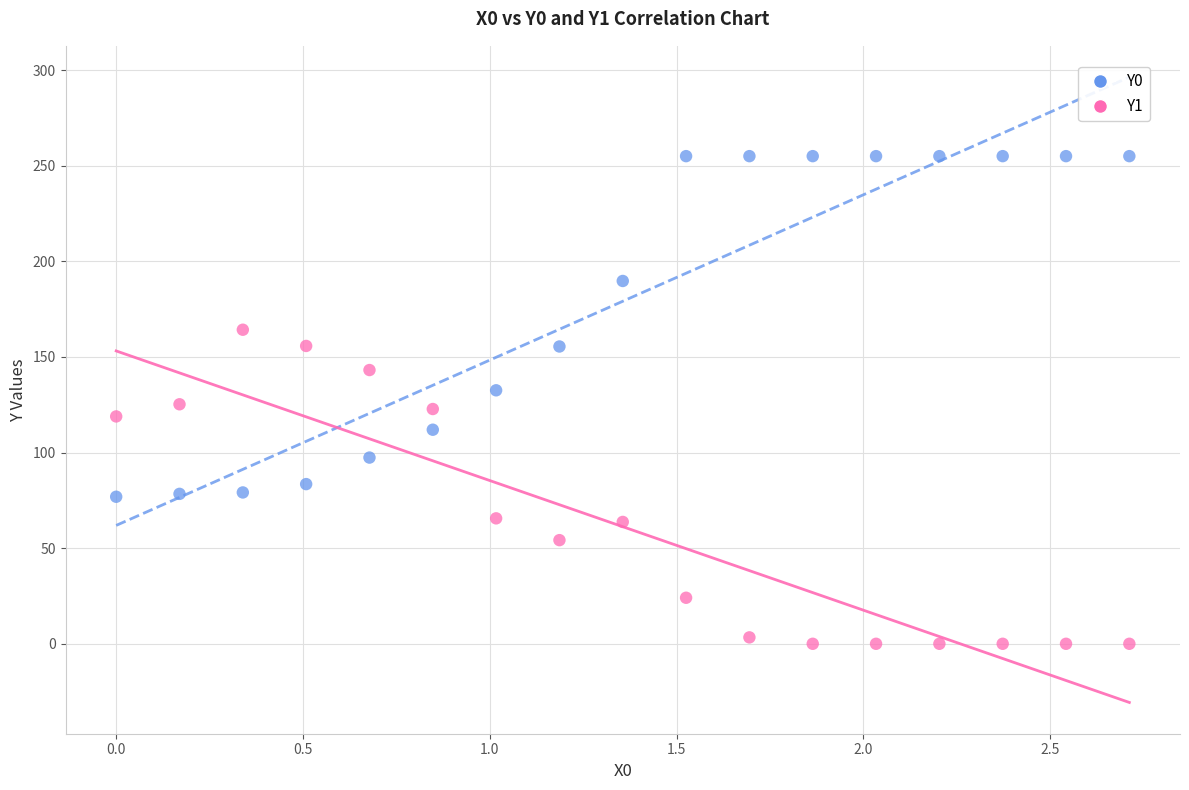

Which series reaches the maximum Y coordinate?

Y0